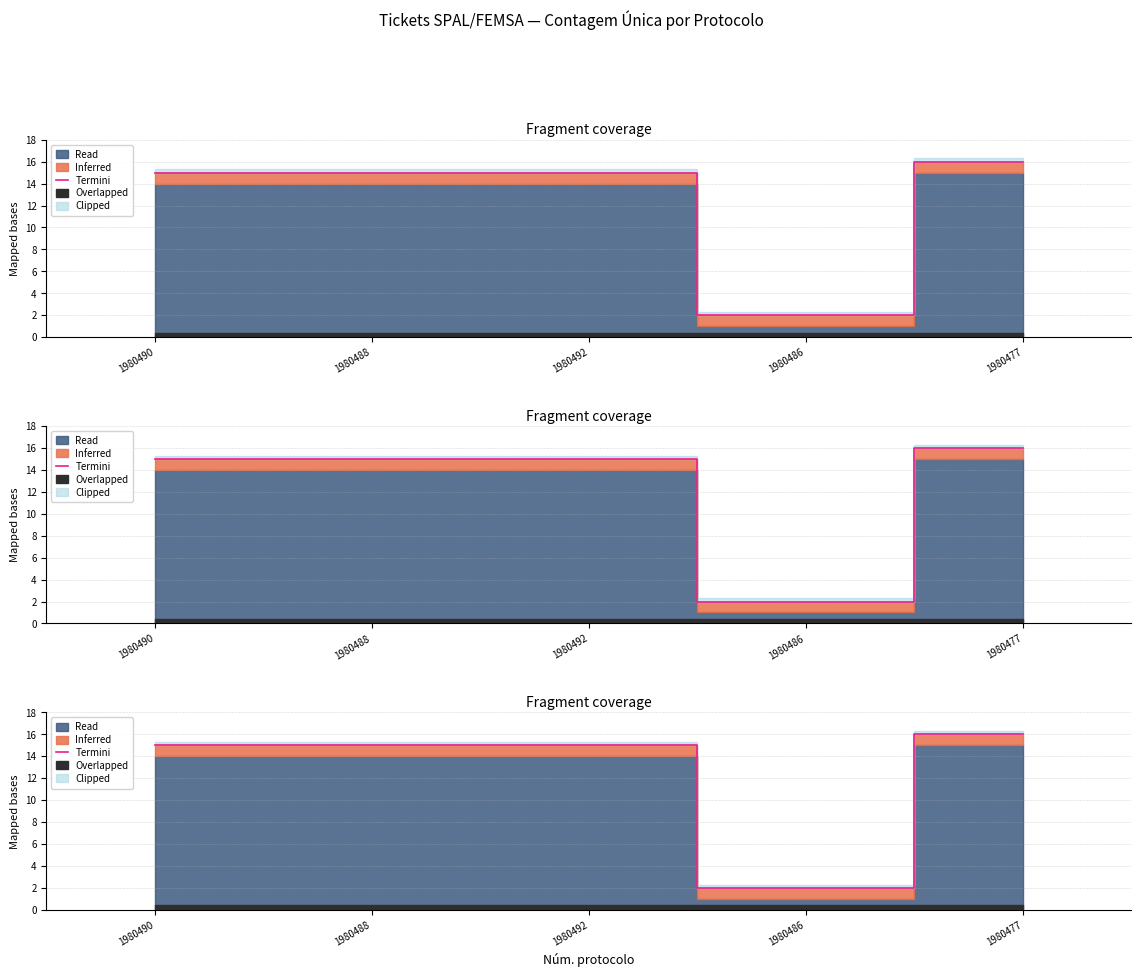

Is it true that the value at 1980486 is 2?

True